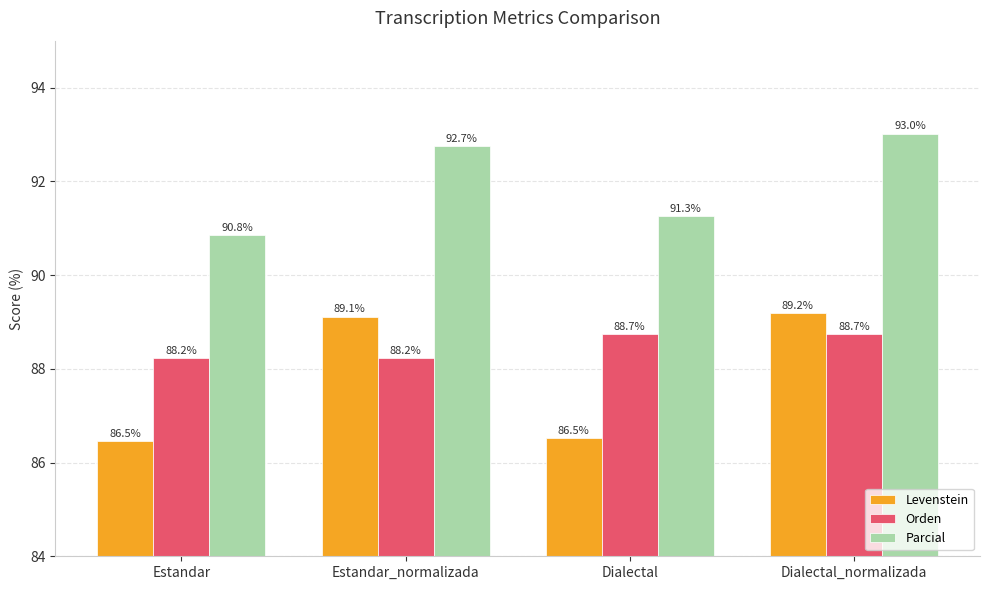

What is the difference between the maximum and minimum values in the Levenstein series?

2.7